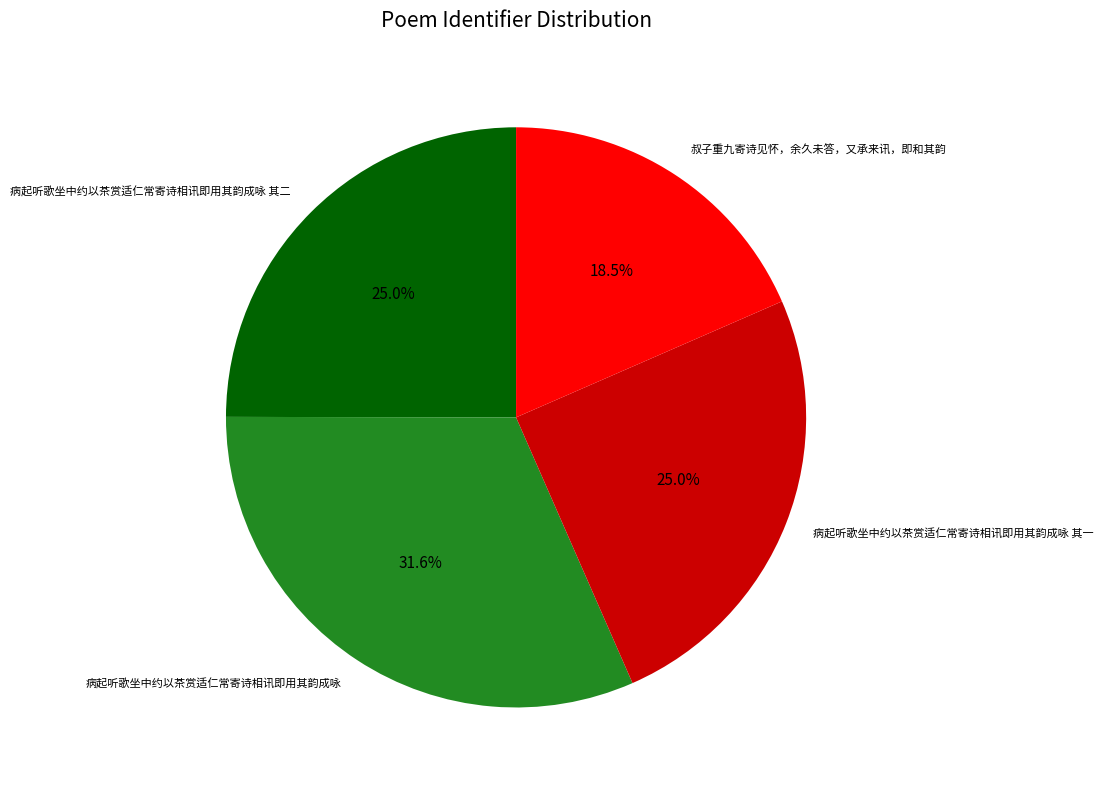

What is the ratio of the value at 病起听歌坐中约以茶赏适仁常寄诗相讯即用其韵成咏 其一 to the value at 病起听歌坐中约以茶赏适仁常寄诗相讯即用其韵成咏 其二?

1.0